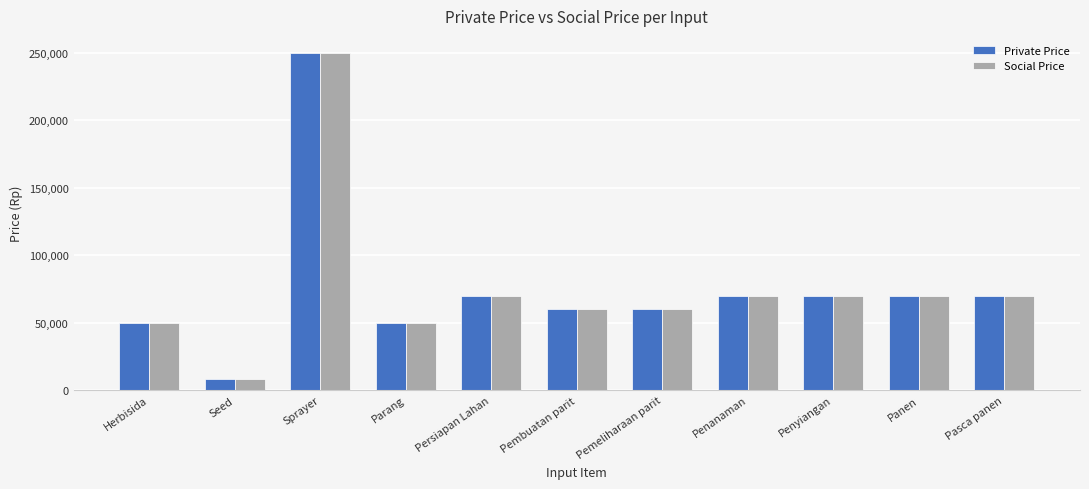

At which category is the sum across all series the highest?

Sprayer